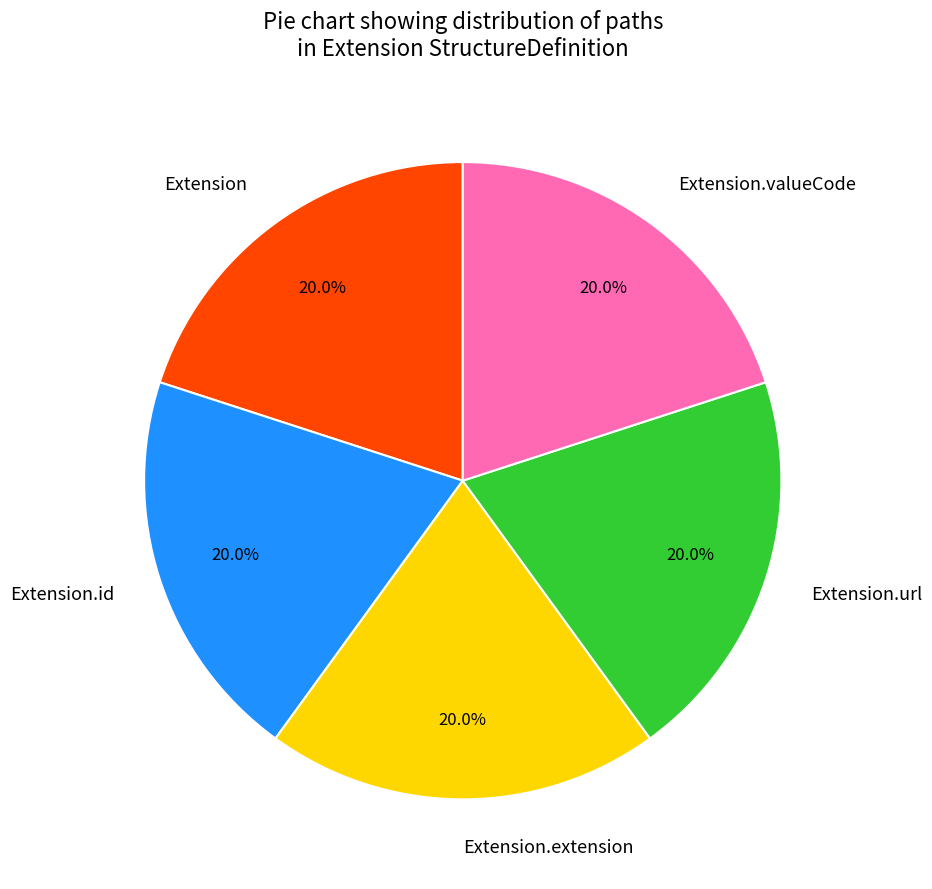

How much of the chart is everything except Extension.extension?

80.0%